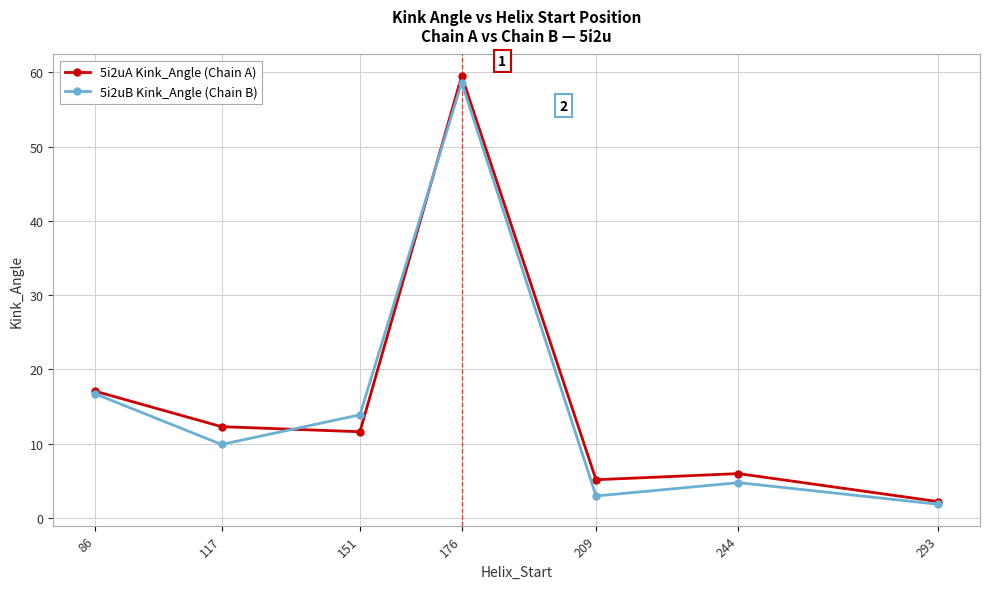

List the series in order of their peak value, lowest first.

5i2uB Kink_Angle (Chain B), 5i2uA Kink_Angle (Chain A)